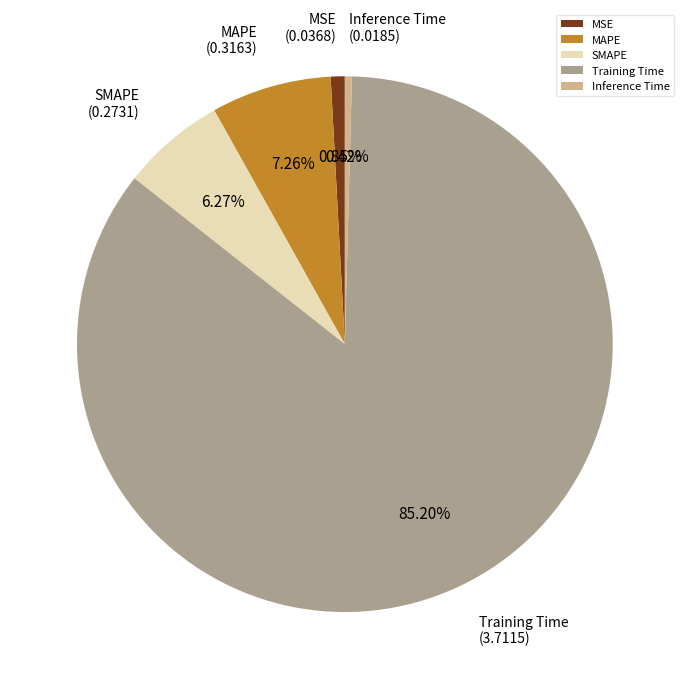

Is it true that Training Time is 85% of the pie?

True